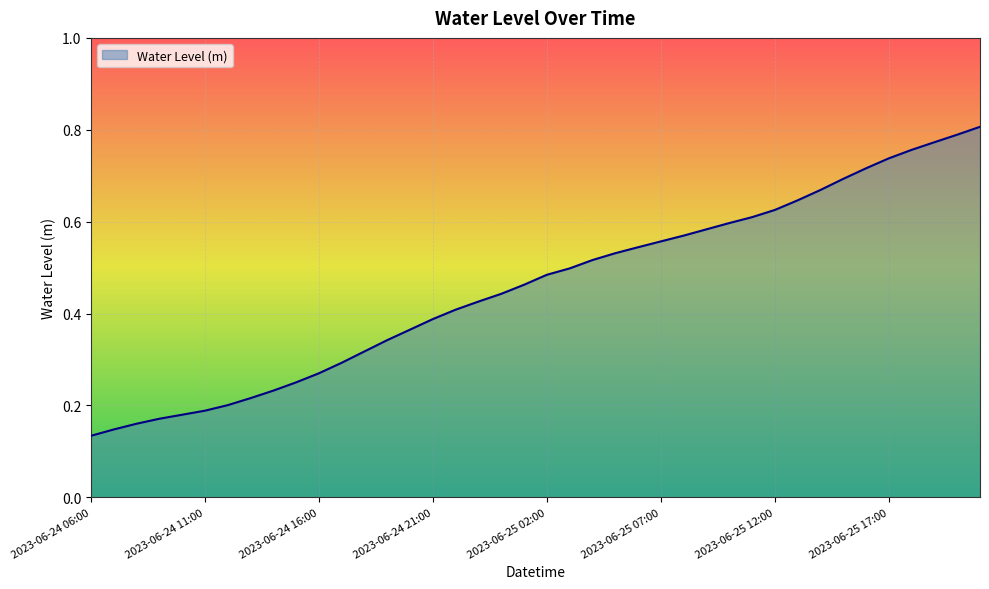

Does the chart have visible grid lines?

Yes